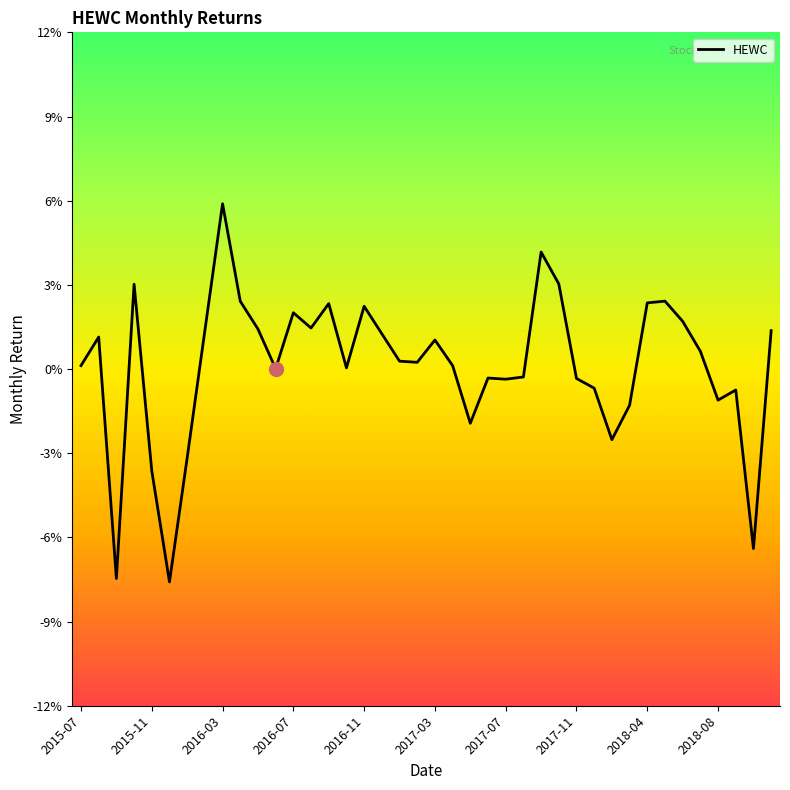

Does the chart display data point markers on the line(s)?

No